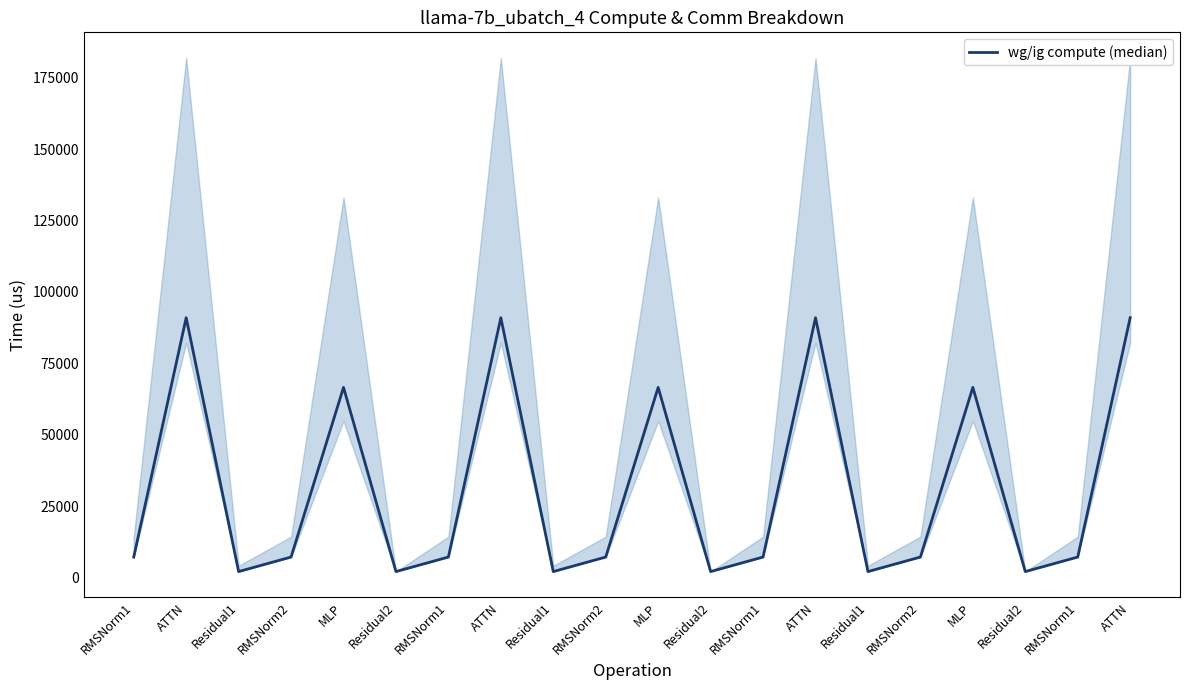

Which has a higher value, Residual2 or Residual1?

Residual2